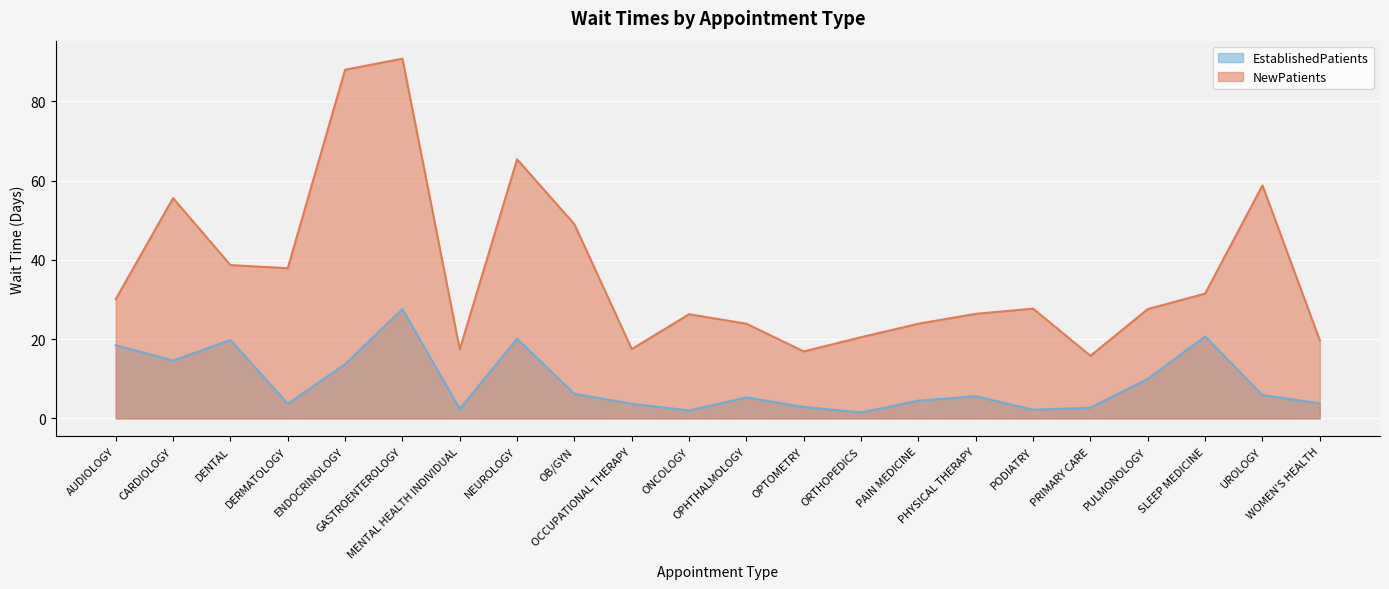

What is the value of the NewPatients point at the 7th from the left?

17.4